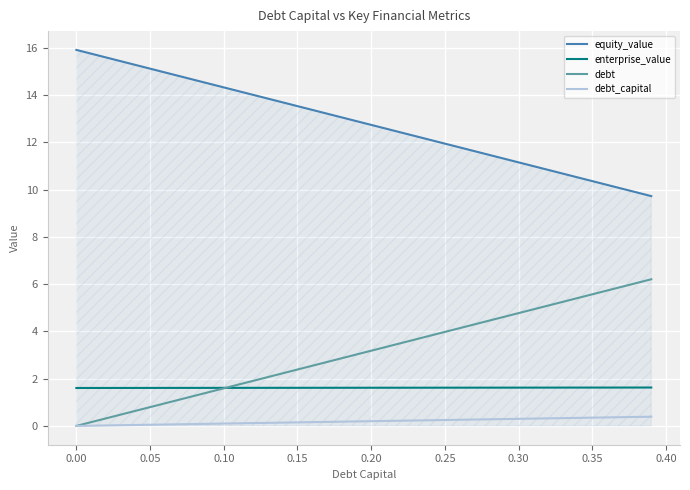

True or false: equity_value and enterprise_value cross at least once.

False